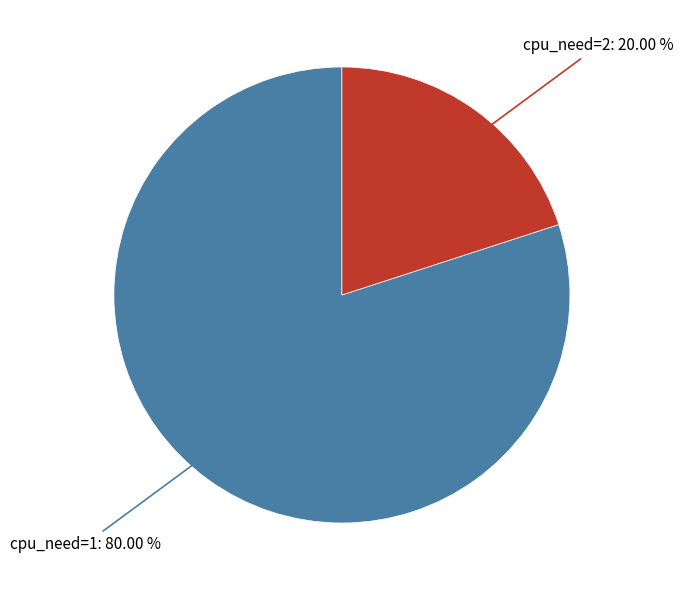

To the nearest percent, what is the difference between the largest and smallest slice percentages?

60%